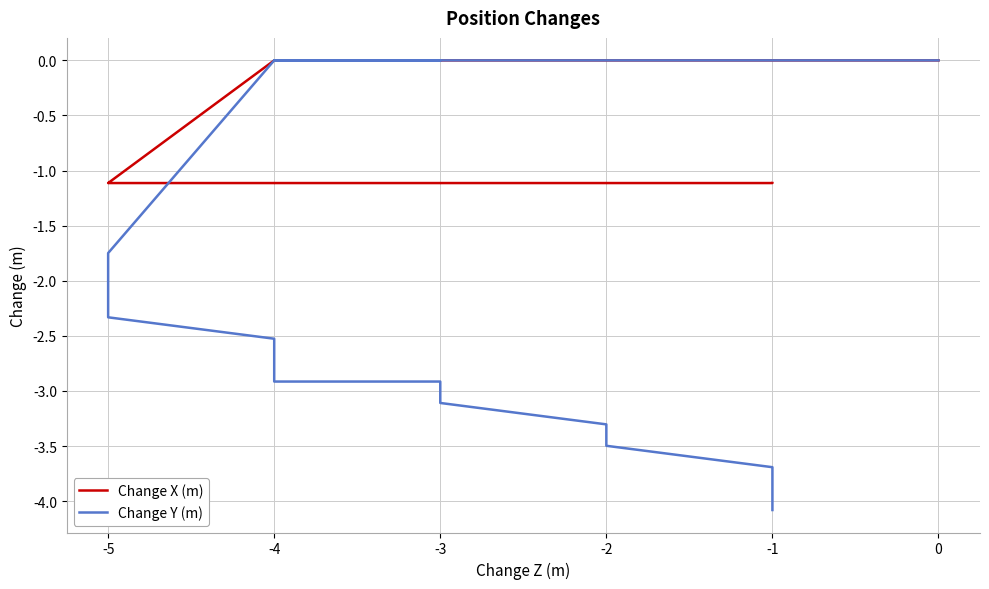

Is it true that Change X (m) equals -0.7 at 0?

False